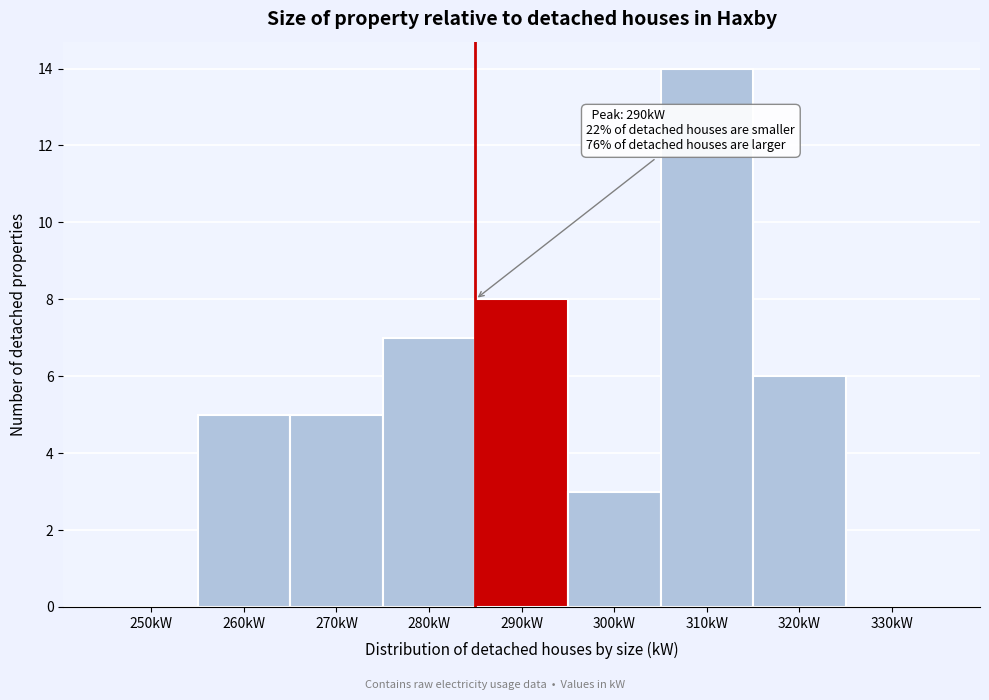

Reading right to left, extract all data points from this chart.

330kW=0	320kW=6	310kW=14	300kW=3	290kW=8	280kW=7	270kW=5	260kW=5	250kW=0